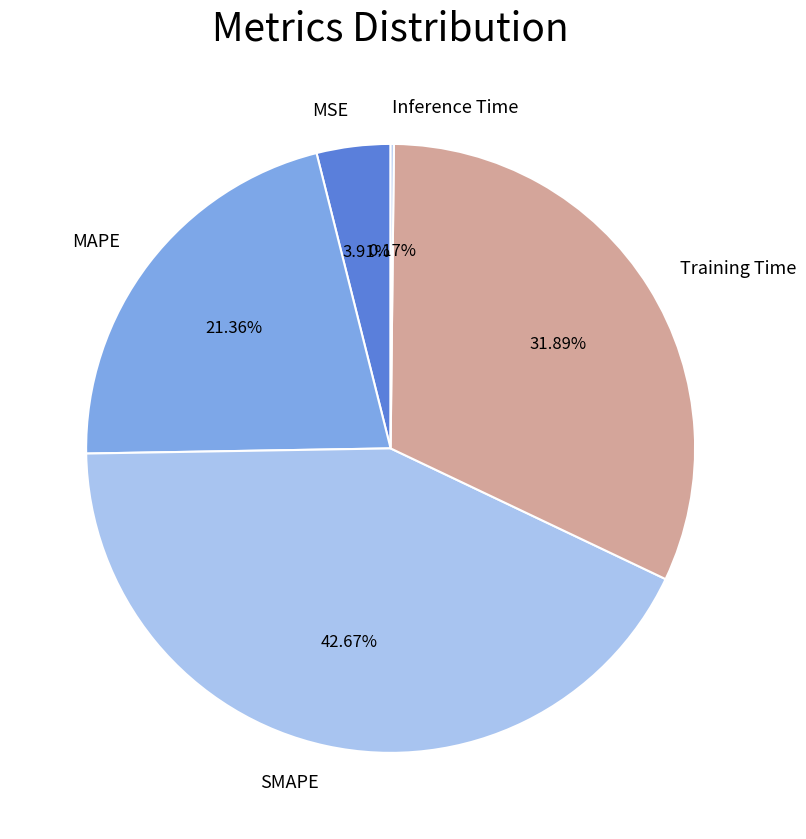

To the nearest percent, what portion does MSE represent?

4%